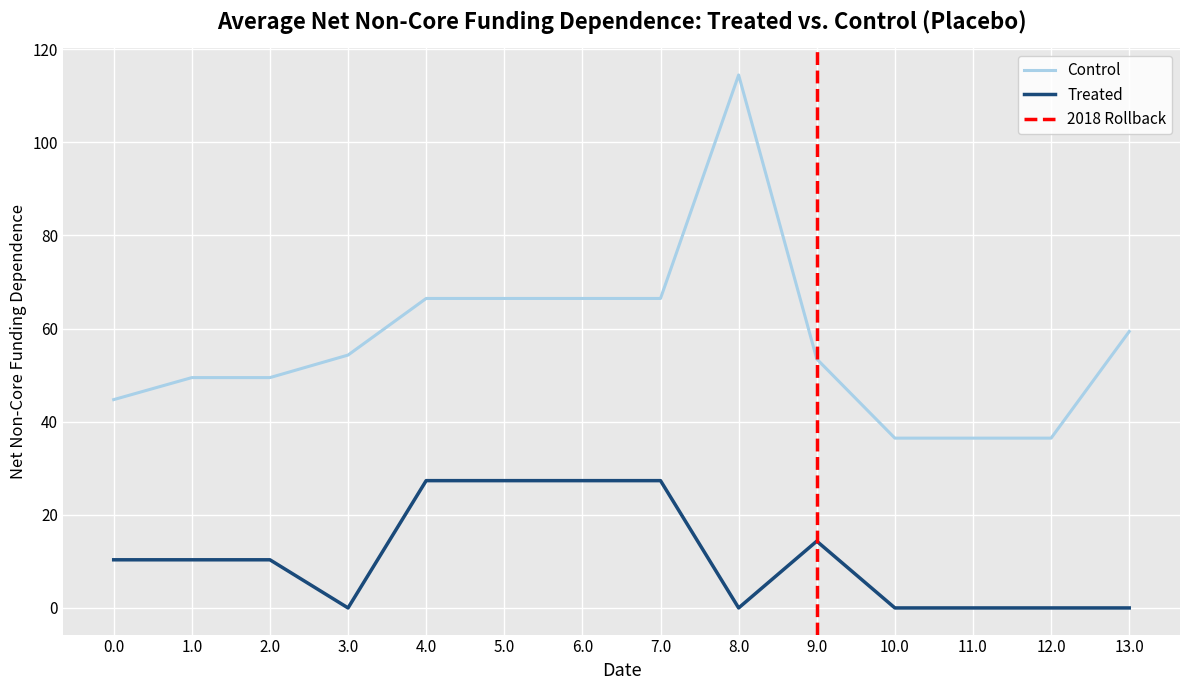

True or false: Control has more than 2 interior local peaks.

False